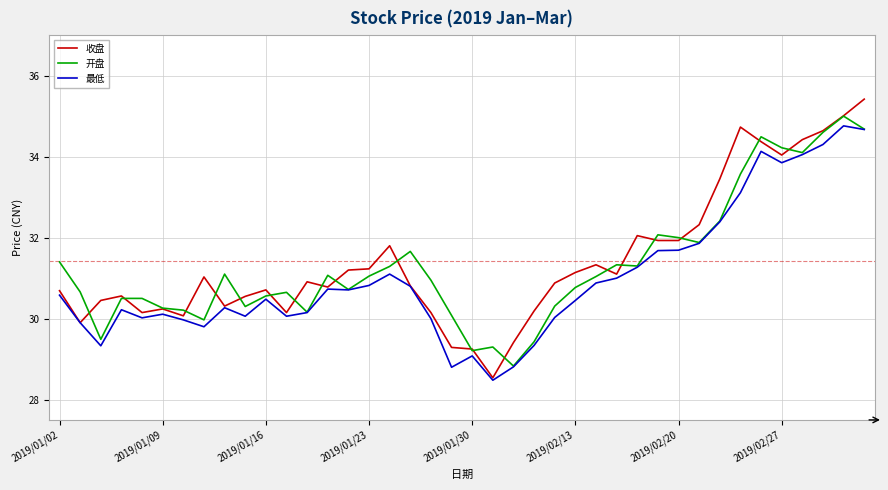

Is this an area chart (filled region under the line)?

No